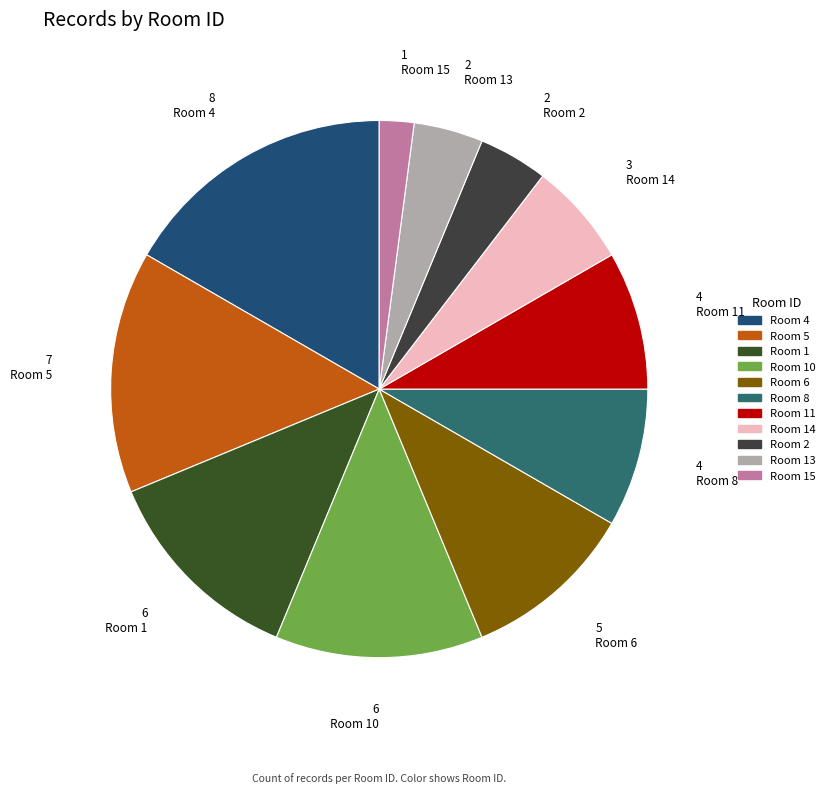

How many slices are in this pie chart?

11